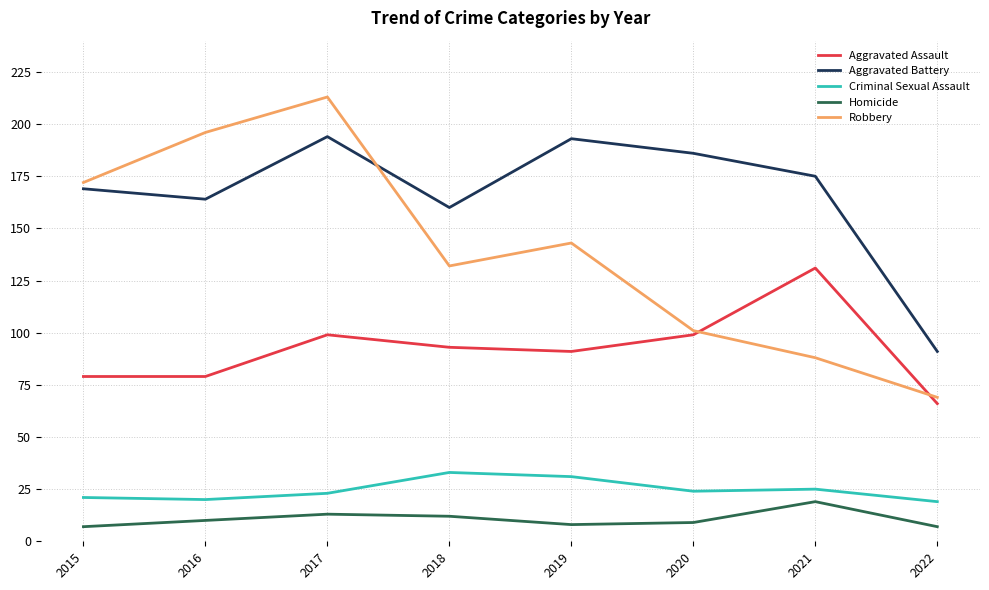

List the series in order of their peak value, highest first.

Robbery, Aggravated Battery, Aggravated Assault, Criminal Sexual Assault, Homicide